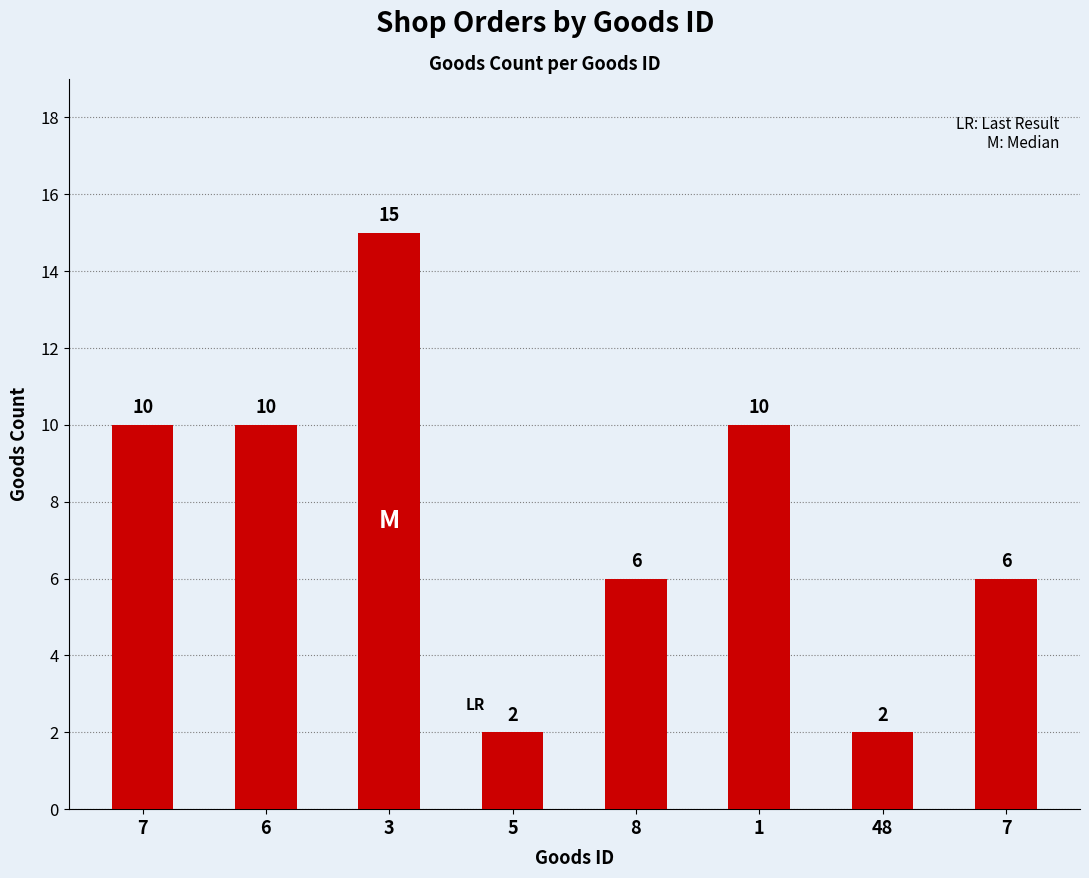

What is the maximum value shown in the chart?

15